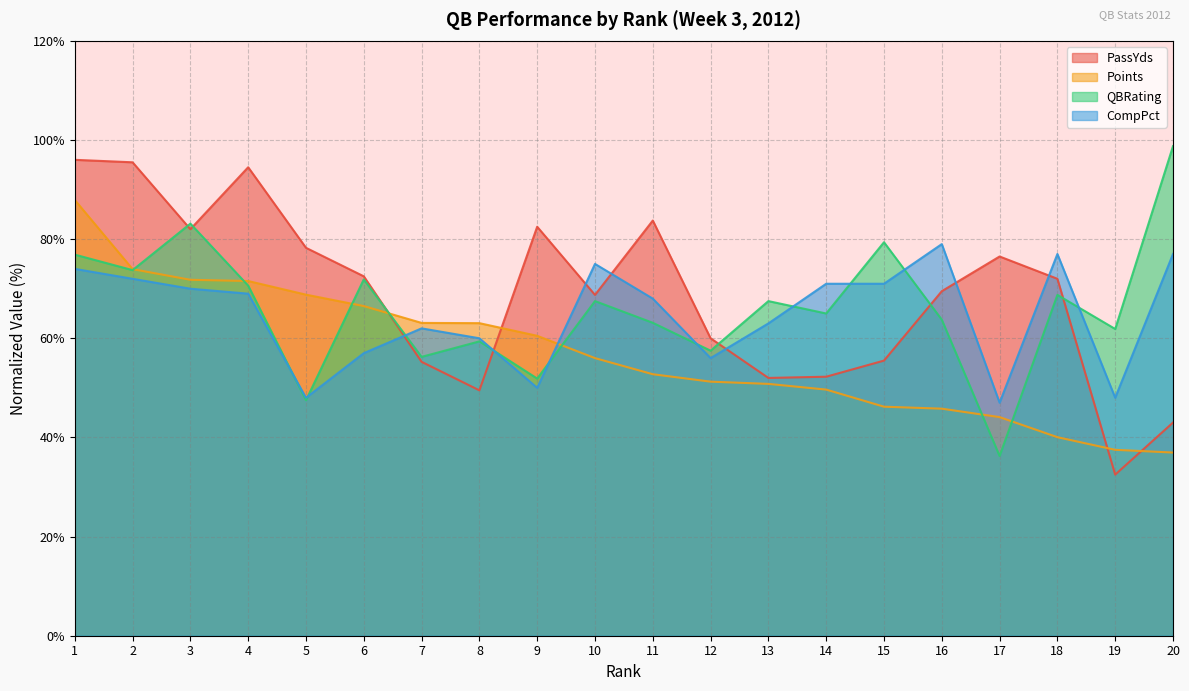

Does the chart display data point markers on the line(s)?

No